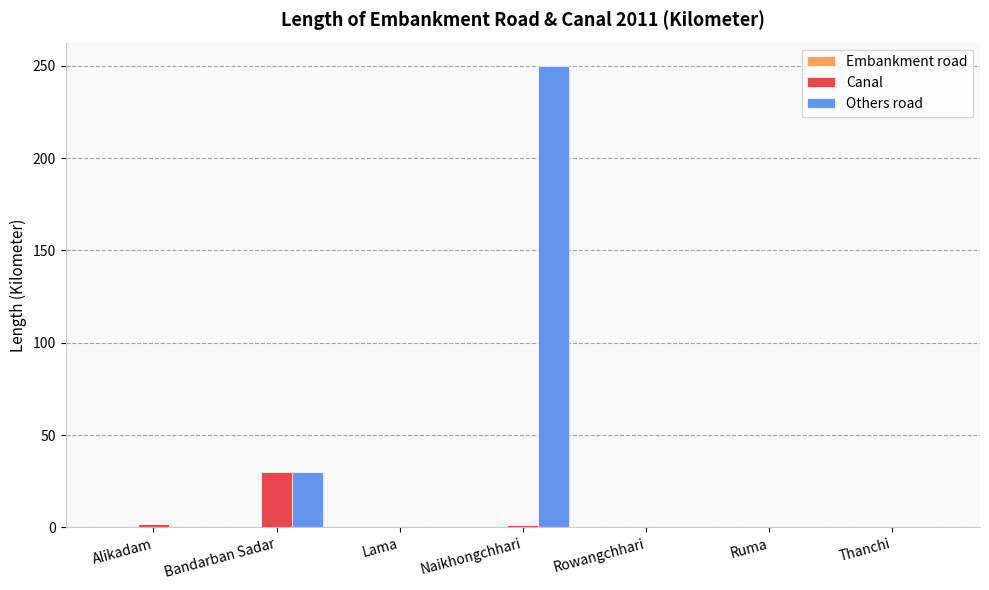

Which series has the largest total across all categories?

Others road